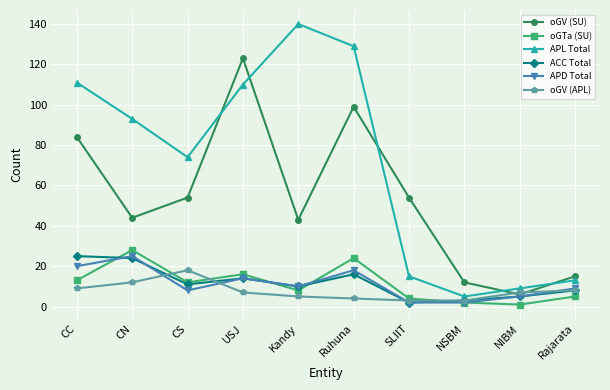

Is the value of oGV (SU) at SLIIT greater than the value of oGTa (SU) at SLIIT?

Yes